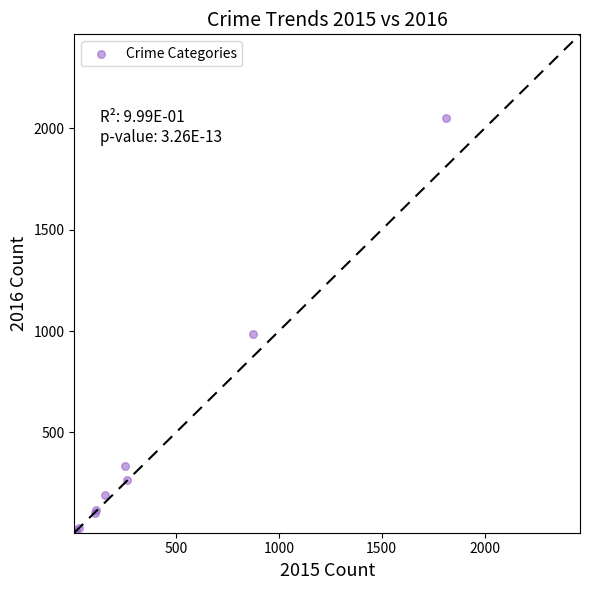

What Y value in the scatter plot is closest to 1030?

984